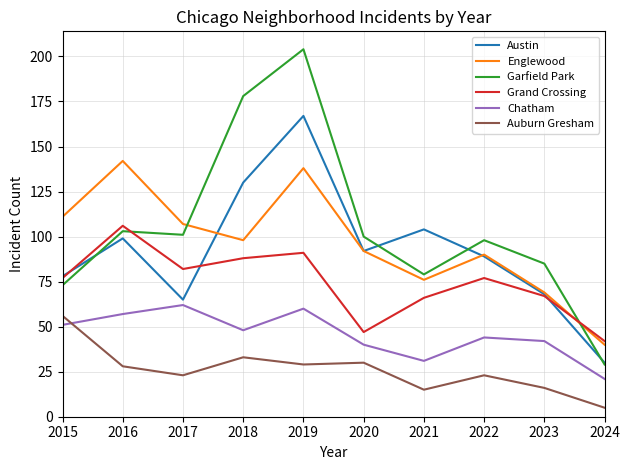

Which label corresponds to the largest value in the chart?

2019